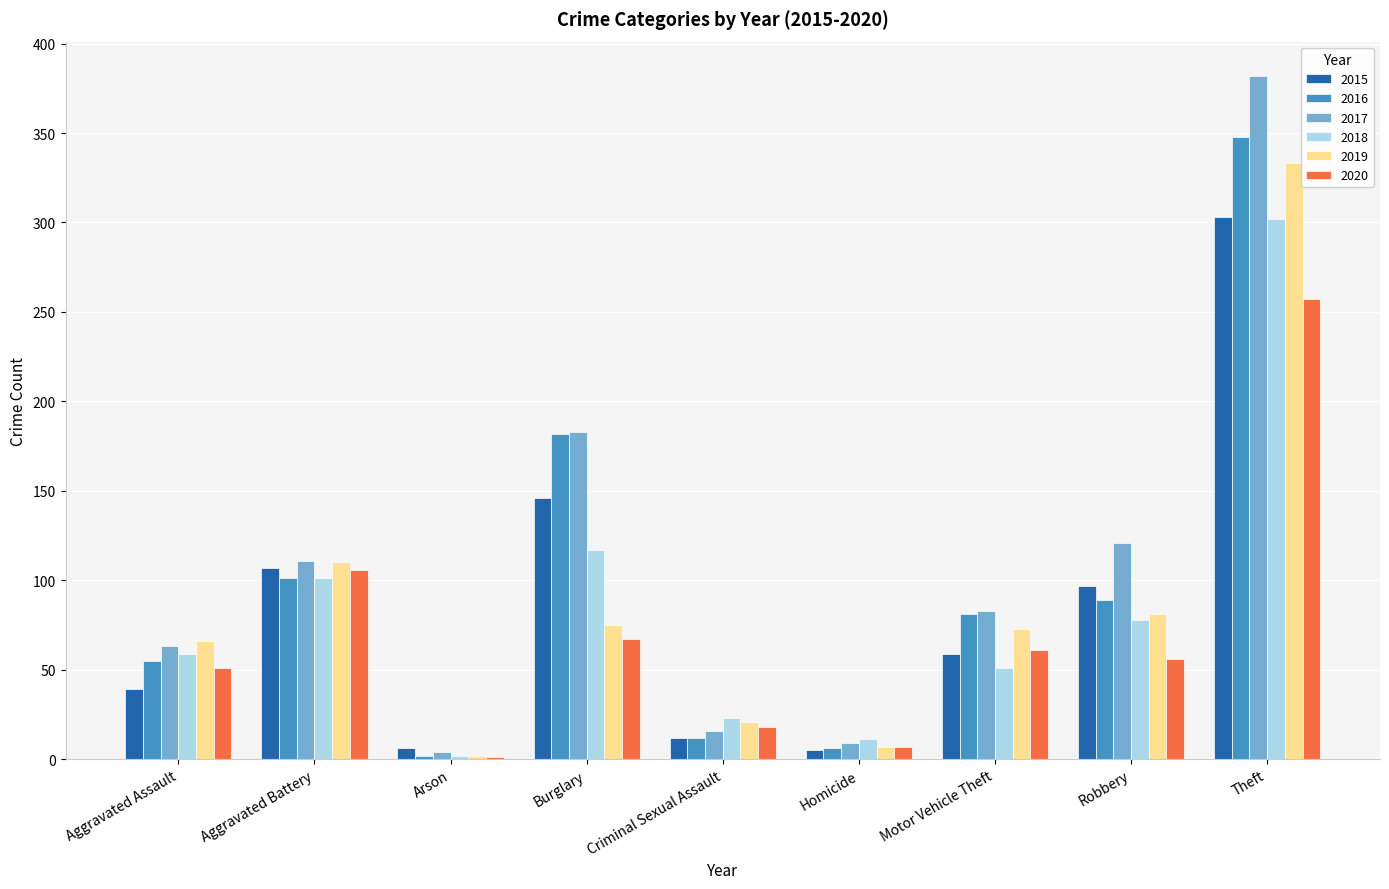

What is the greatest value displayed?

382